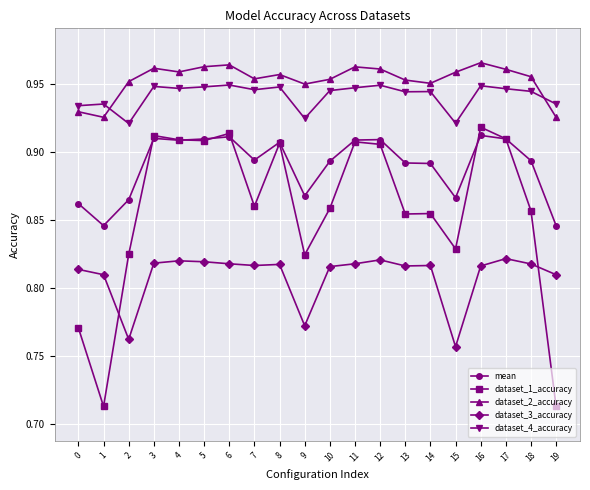

Which category has the highest value in the dataset_1_accuracy series?

16